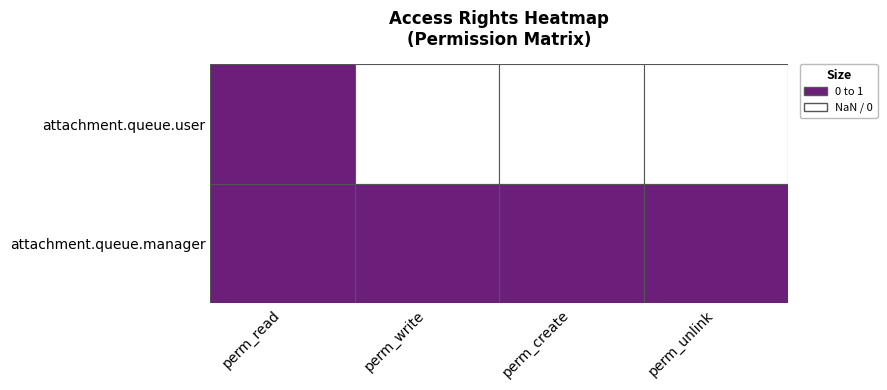

At which label is access_attachment_queue_manager closest to 1?

perm_read